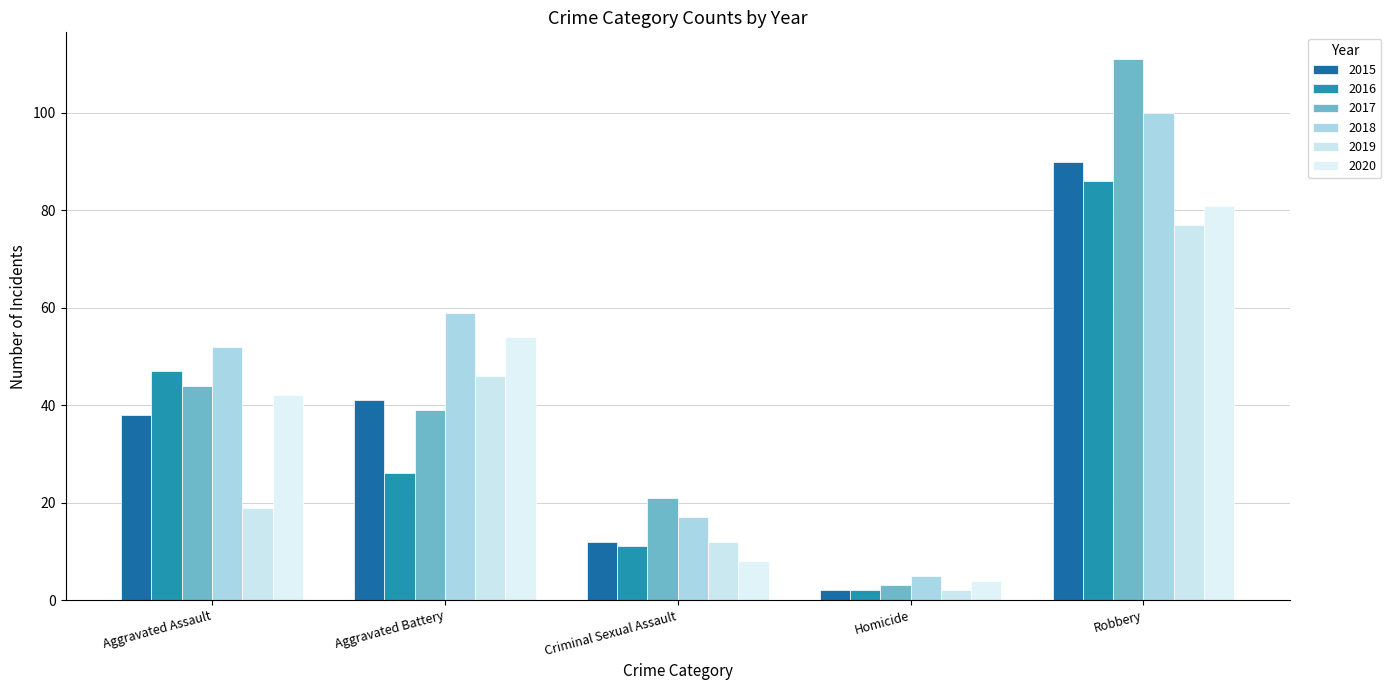

What is the difference between the 2019 values at Criminal Sexual Assault and Robbery?

65